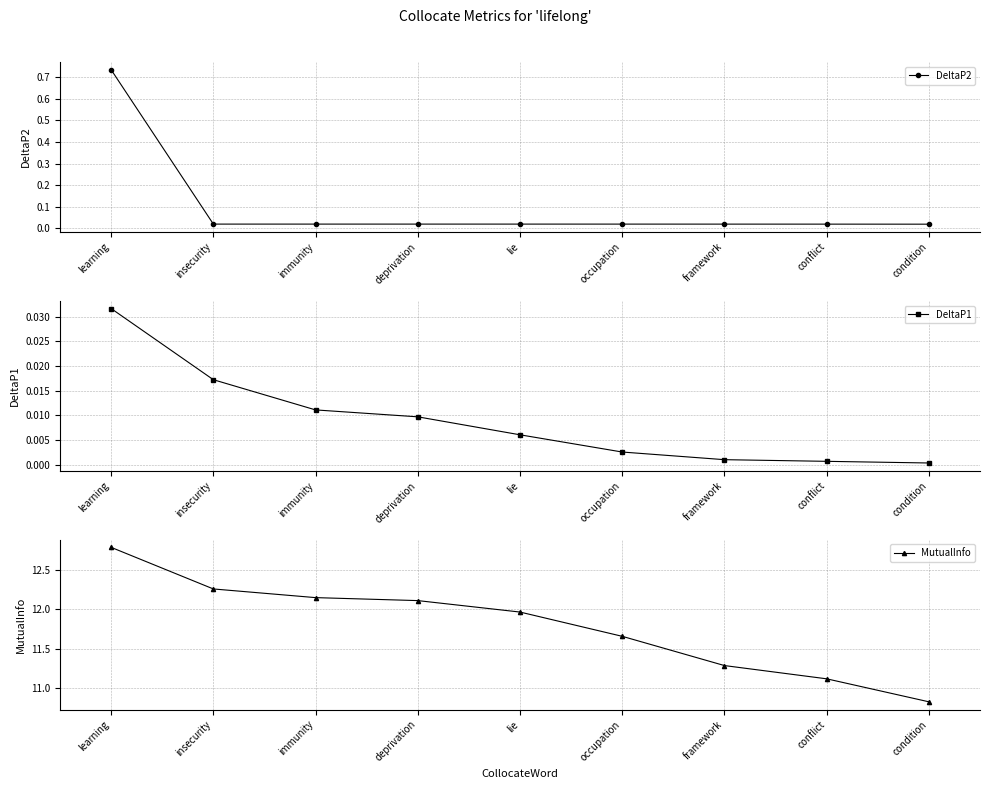

True or false: DeltaP2 has a value of 1.1 at learning.

False